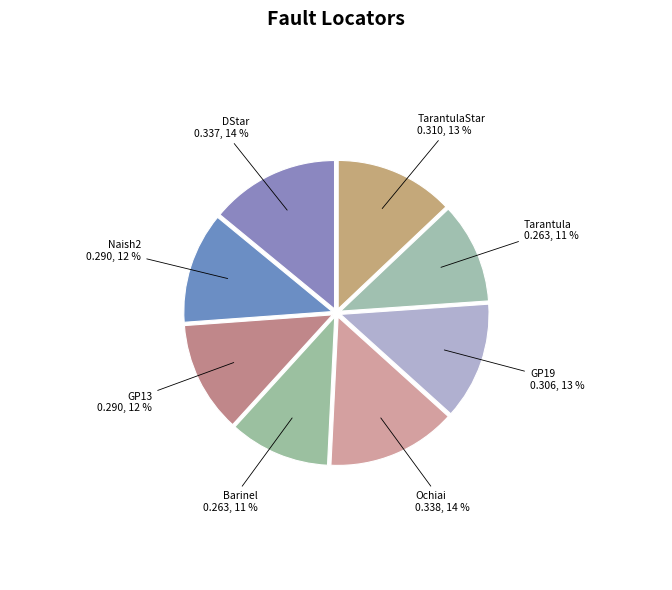

To the nearest percent, what is the average slice percentage?

12%